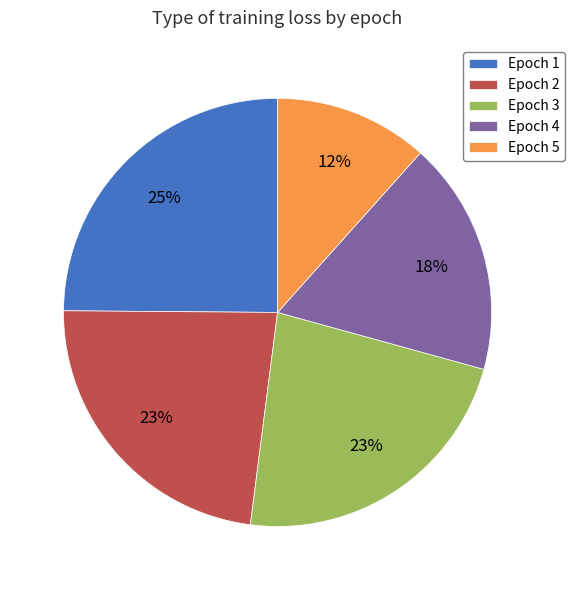

To the nearest percent, what is the difference between the largest and smallest slice percentages?

13%